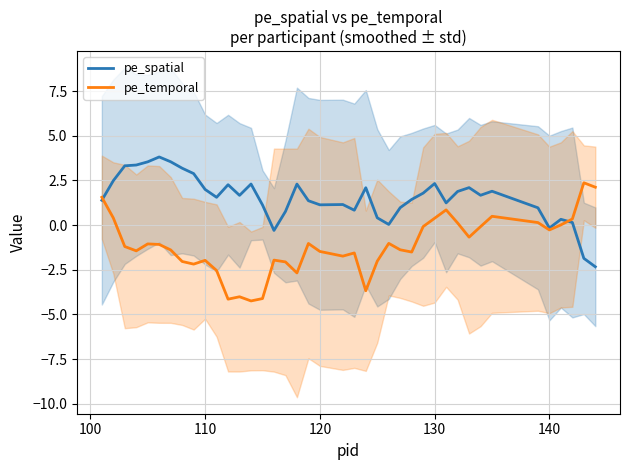

What are all the series names shown in the legend?

pe_spatial, pe_temporal